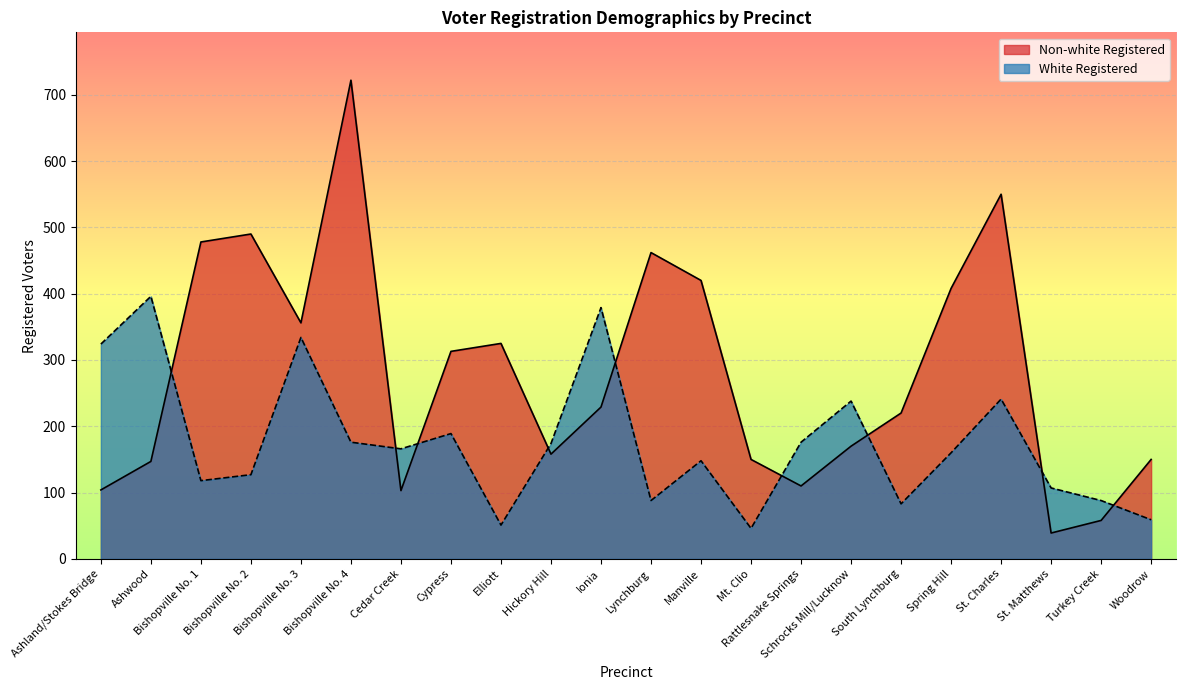

How many intersections are there between Non-white Registered and White Registered?

9